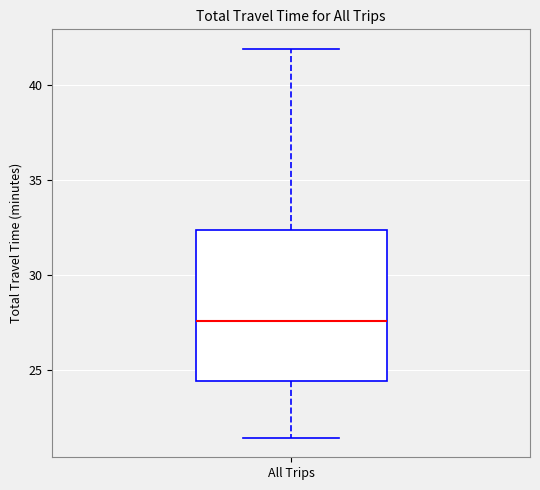

Transcribe this box plot: give where the median line is, the range the box spans, and where the two whiskers end, as read against the y-axis. The values are not printed on the chart, so give them approximately, as read against the axis.

median 27.5, box 24.5 to 32.5, whiskers 21.5 to 42.0